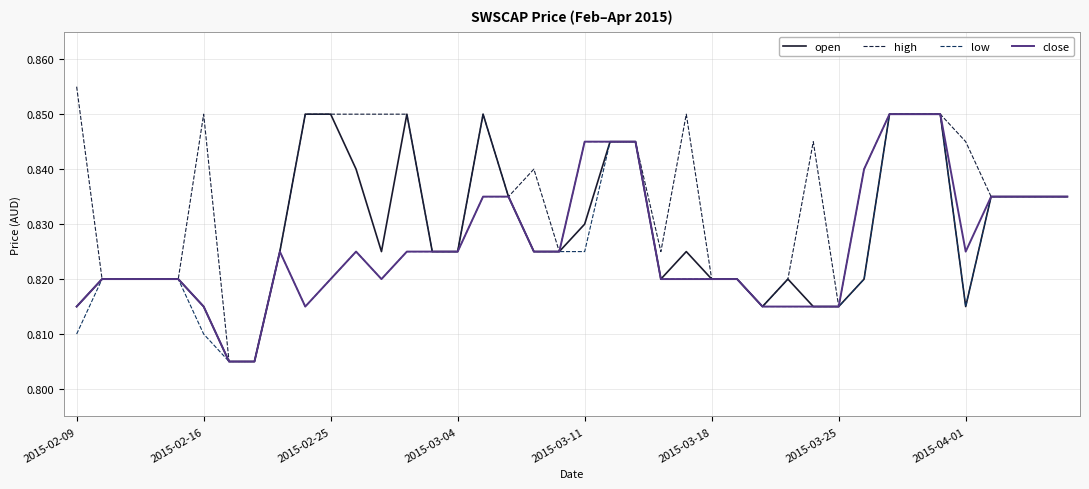

Is this an area chart (filled region under the line)?

No